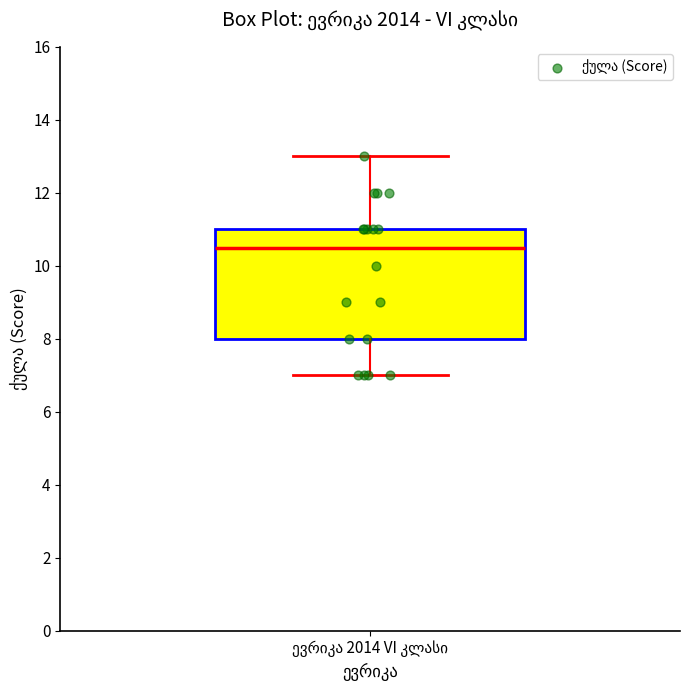

Transcribe this box plot: give where the median line is, the range the box spans, and where the two whiskers end, as read against the y-axis. The values are not printed on the chart, so give them approximately, as read against the axis.

median 10.6, box 8.0 to 11.0, whiskers 7.0 to 13.0